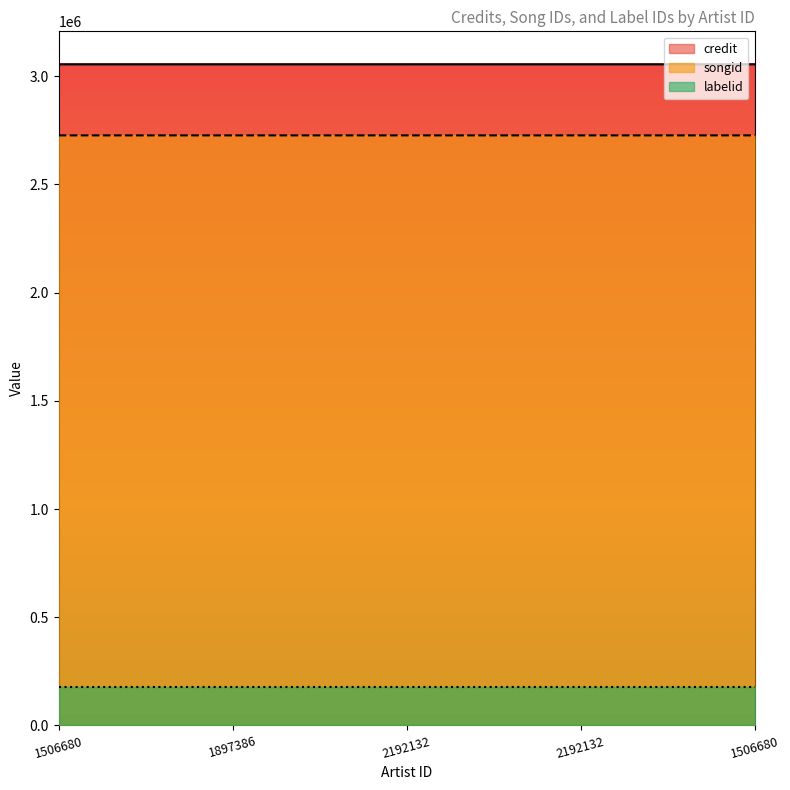

List the series in order of their peak value, highest first.

credit, songid, labelid